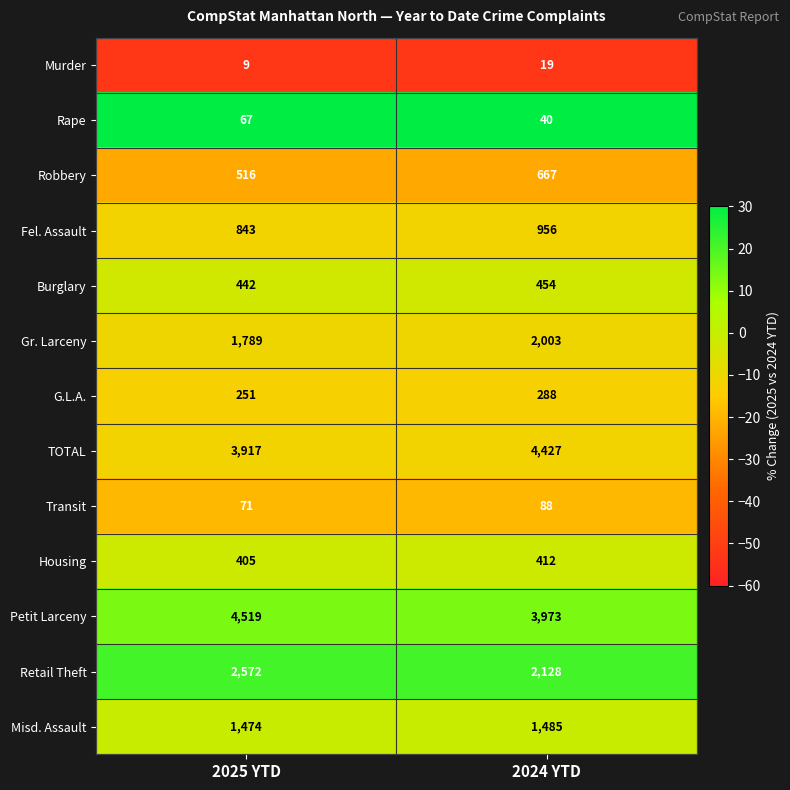

At 2024 YTD, list the series in order from largest to smallest.

TOTAL, Petit Larceny, Retail Theft, Gr. Larceny, Misd. Assault, Fel. Assault, Robbery, Burglary, Housing, G.L.A., Transit, Rape, Murder